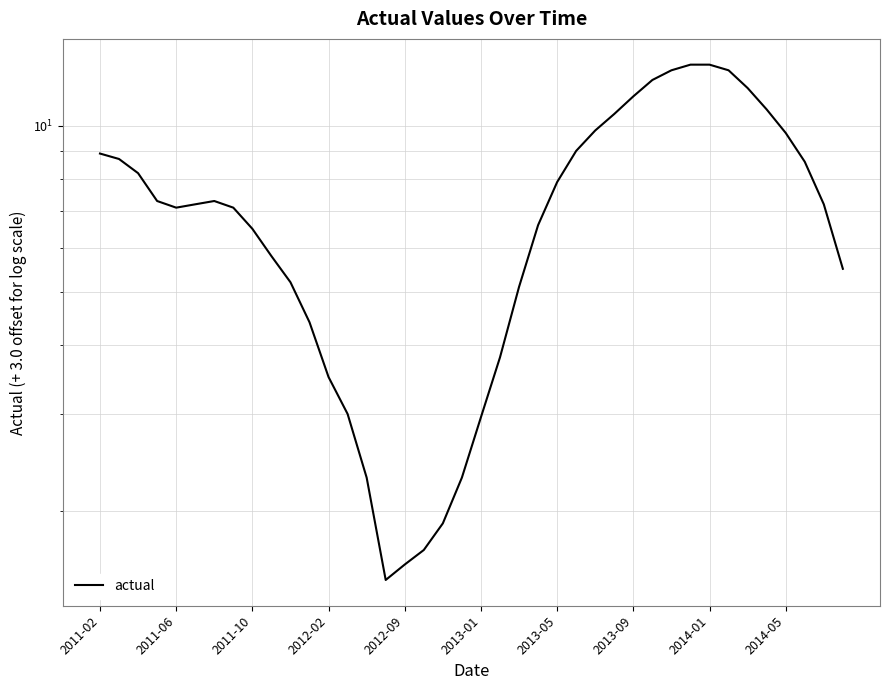

What is the difference between the values at 33 and 2014-01?

6.1